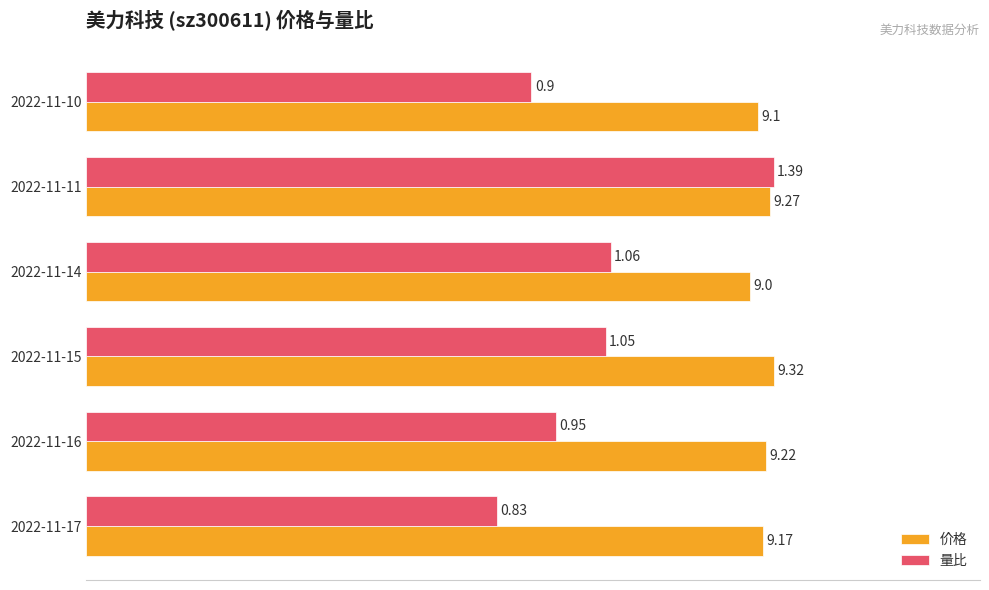

Which series has the largest range (max minus min)?

量比